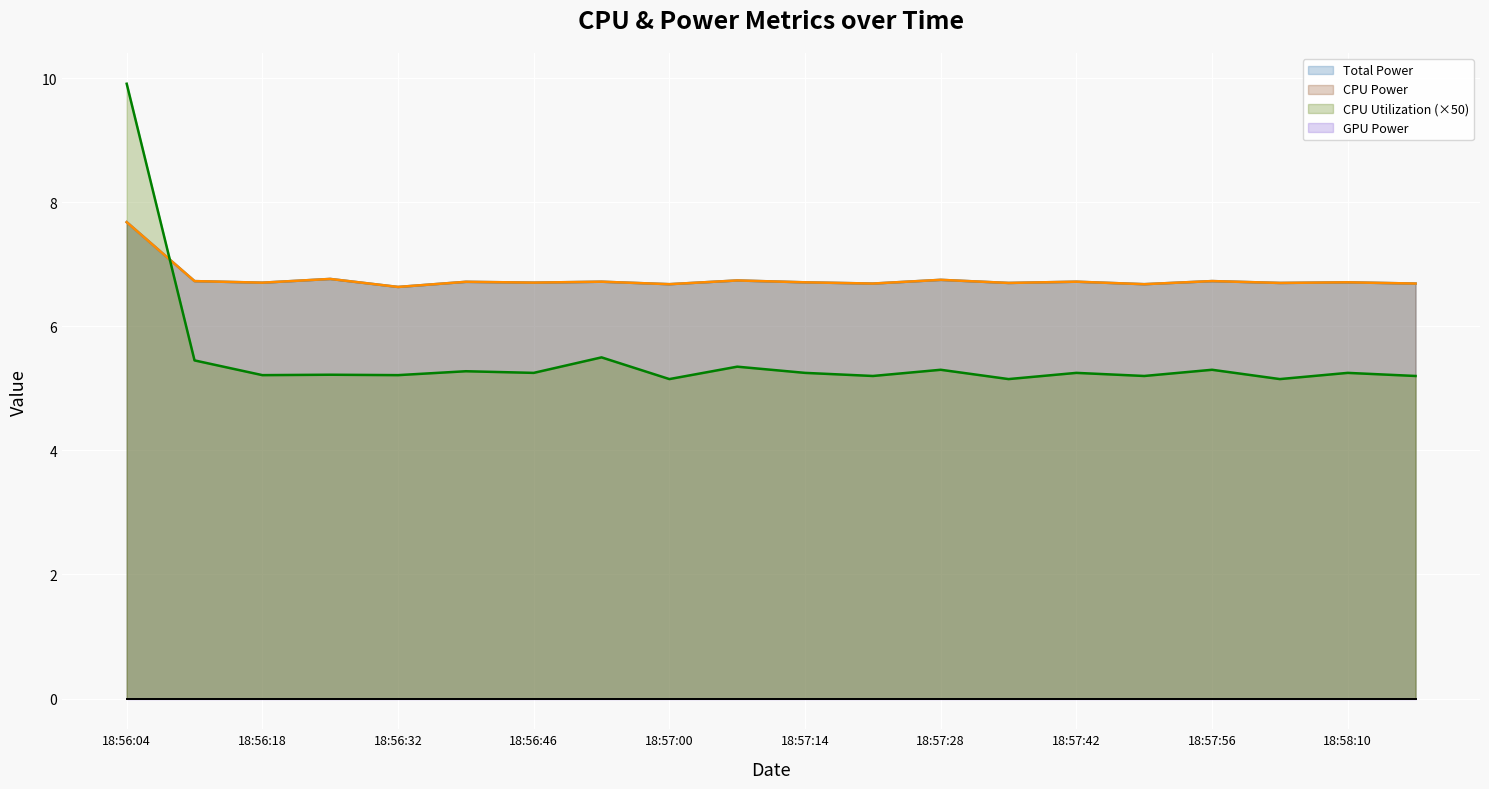

Which category has the highest value in the CPU Utilization series?

18:56:04